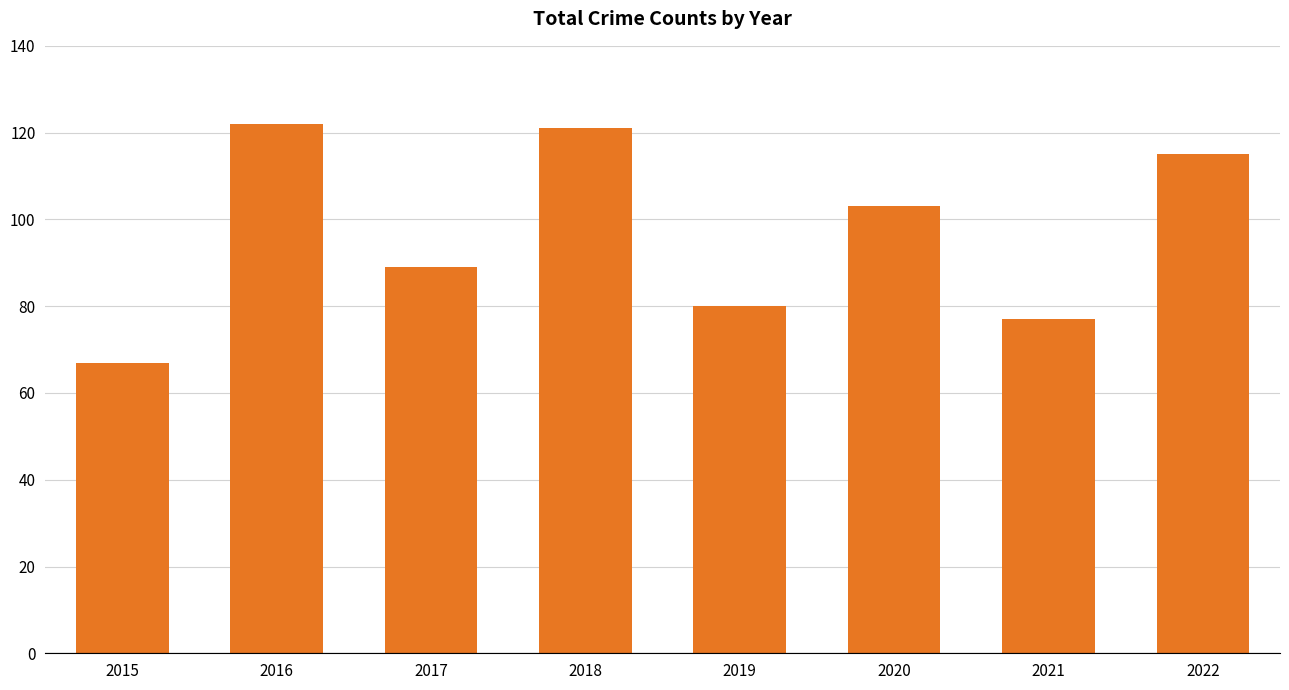

Approximately how many times larger is the value at 2019 compared to 2015?

1.2